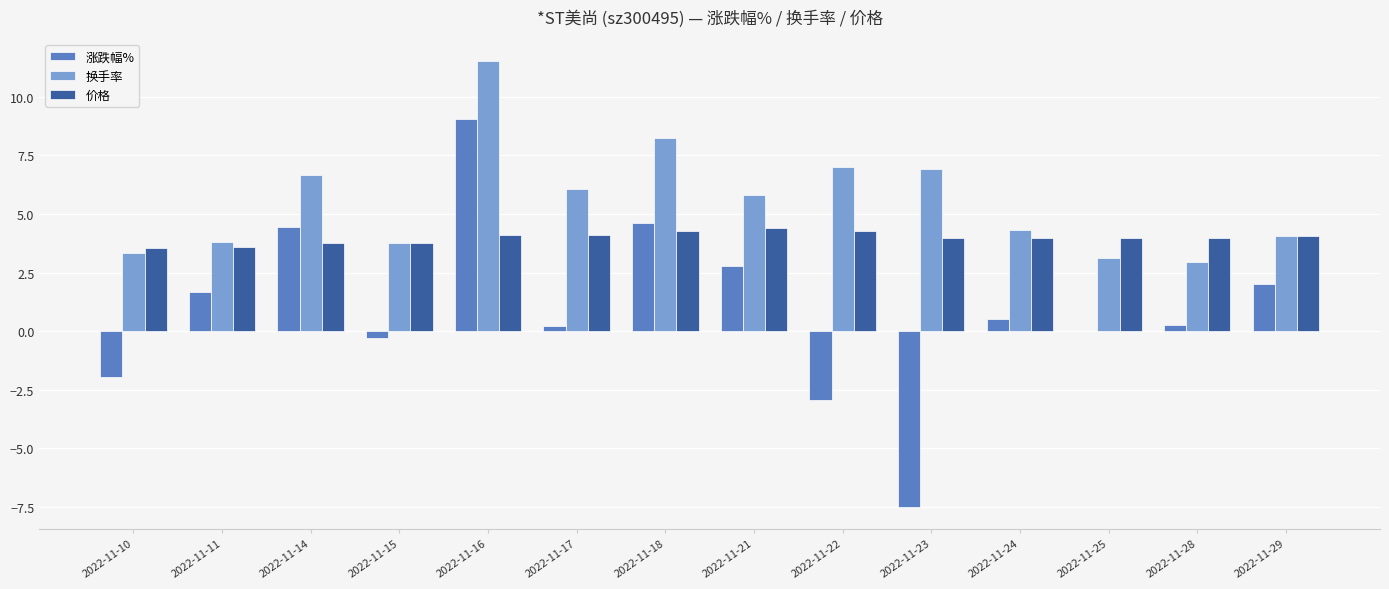

What is the maximum value shown in the chart?

11.5